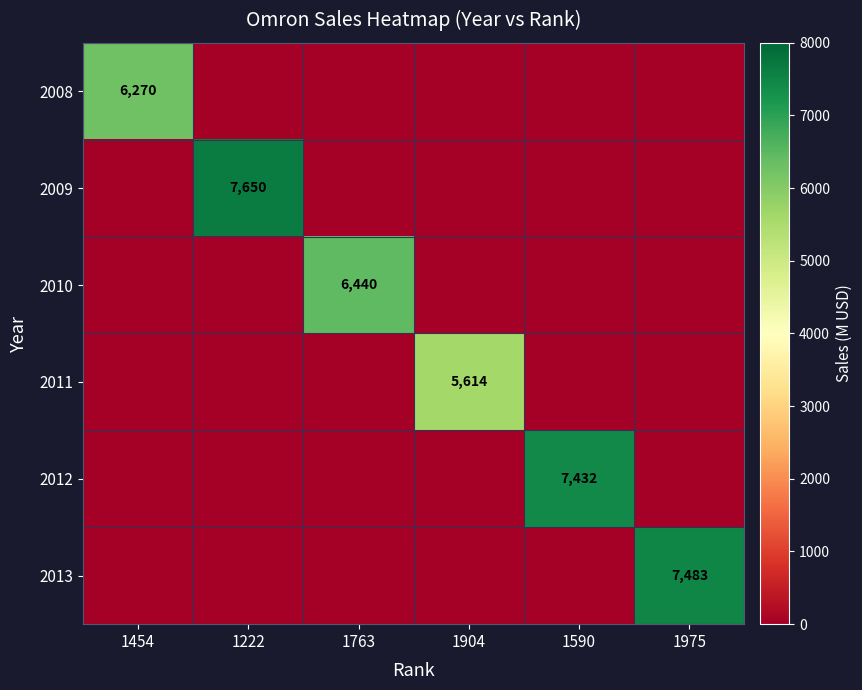

The 2010 series shows 11498 at 1763. True or false?

False